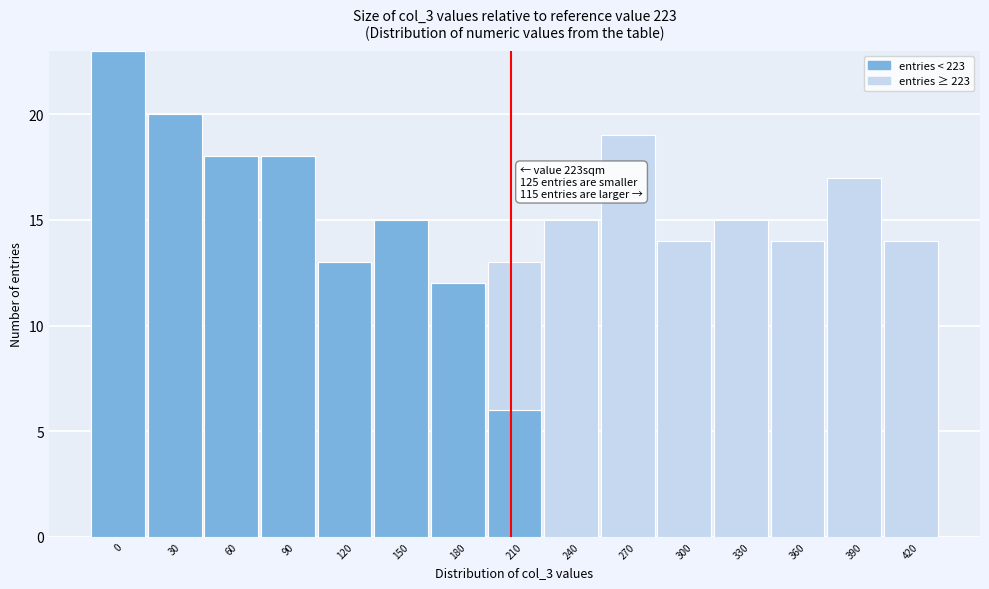

What is the total value across all series at 420?

14